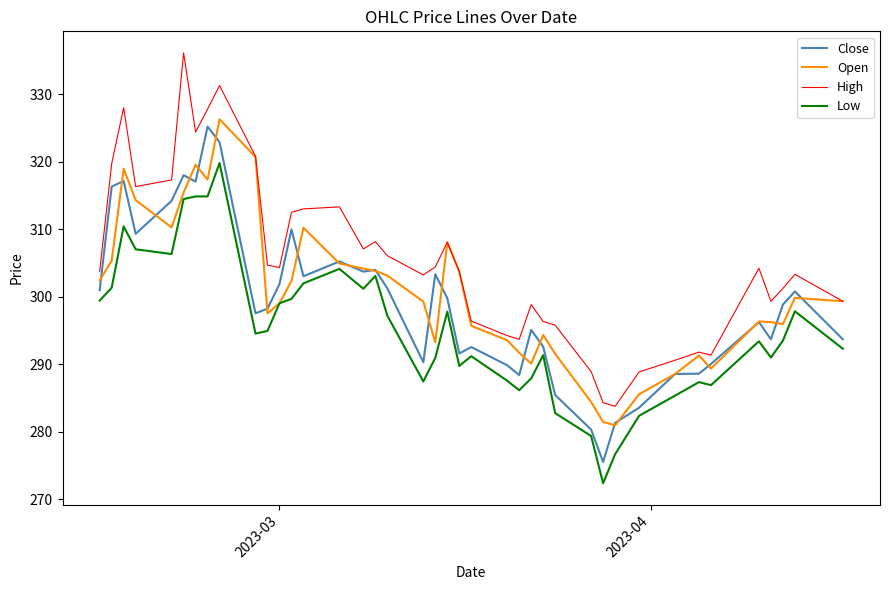

What is the maximum value for Open?

326.3